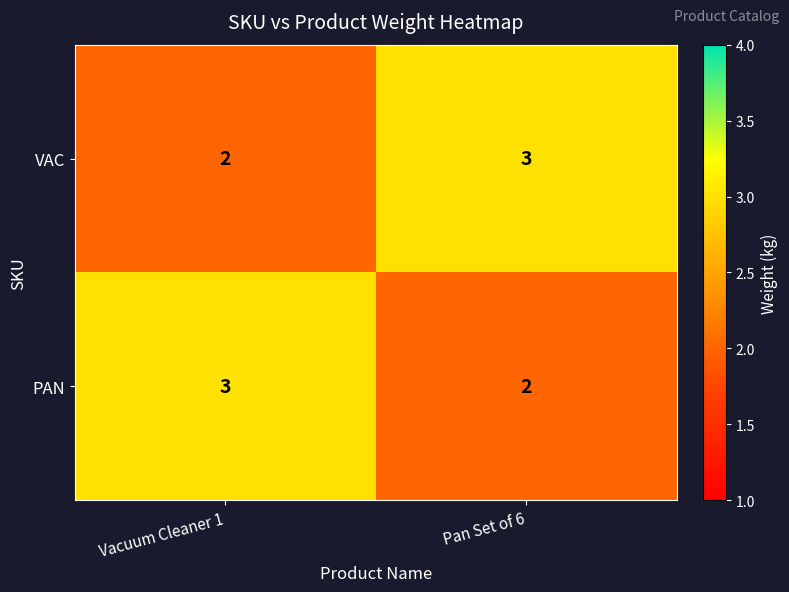

What is the sum of the VAC values at Vacuum Cleaner 1 and Pan Set of 6?

5